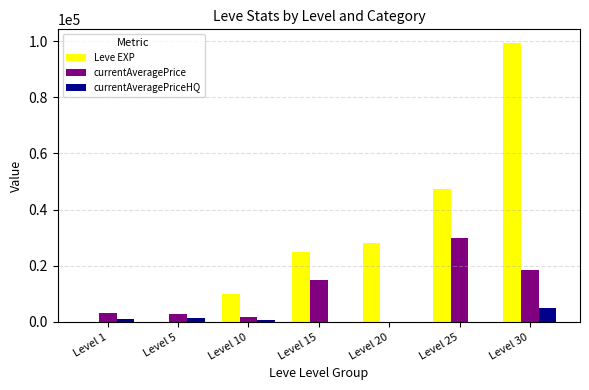

What is the greatest value displayed?

99220